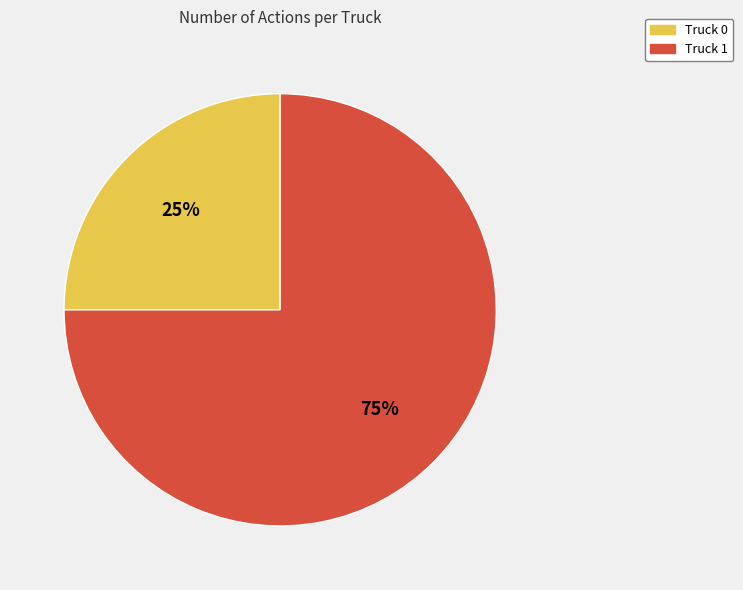

Which has a higher value, Truck 0 or Truck 1?

Truck 1